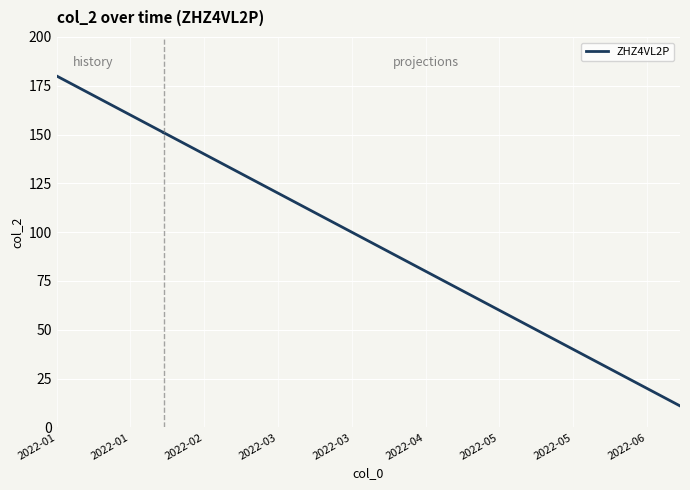

At which label does the data first exceed 166?

2022-01